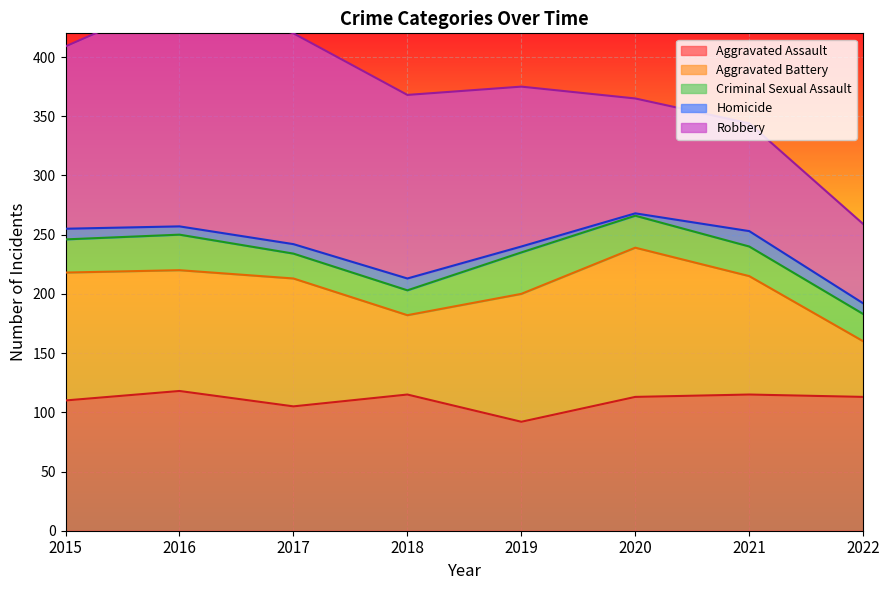

True or false: Aggravated Assault has a value of 181 at 2020.

False